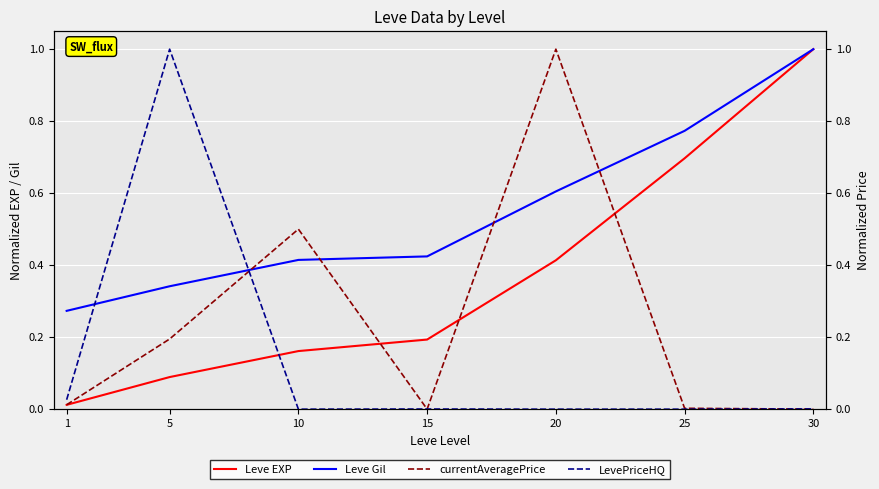

How many lines are shown in the chart?

4